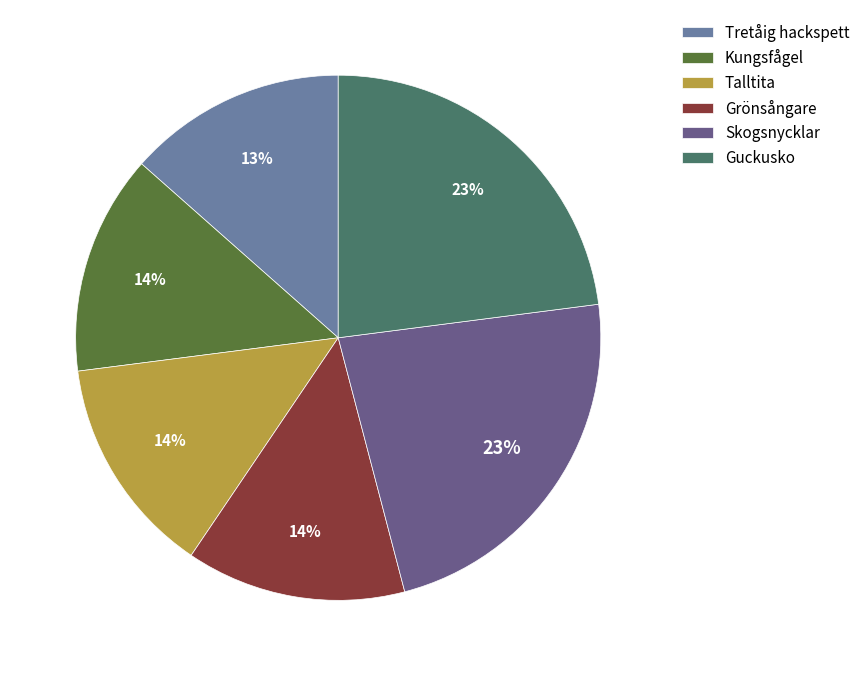

True or false: Skogsnycklar accounts for 23% of the total.

True